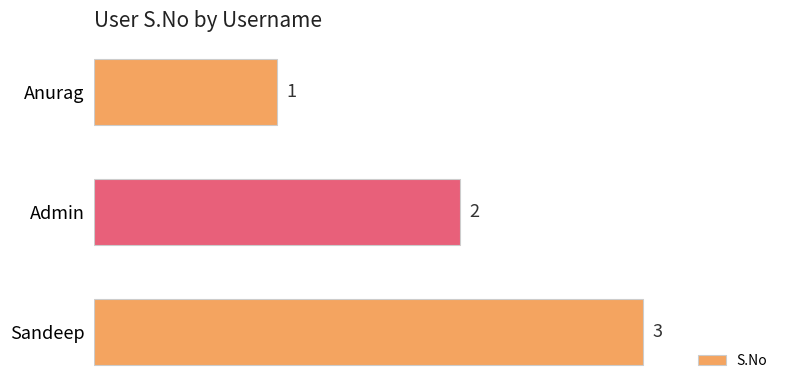

What is the sum of all values?

6